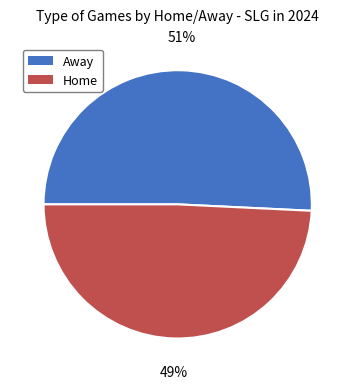

Is the sum of Home and Away greater than half?

Yes